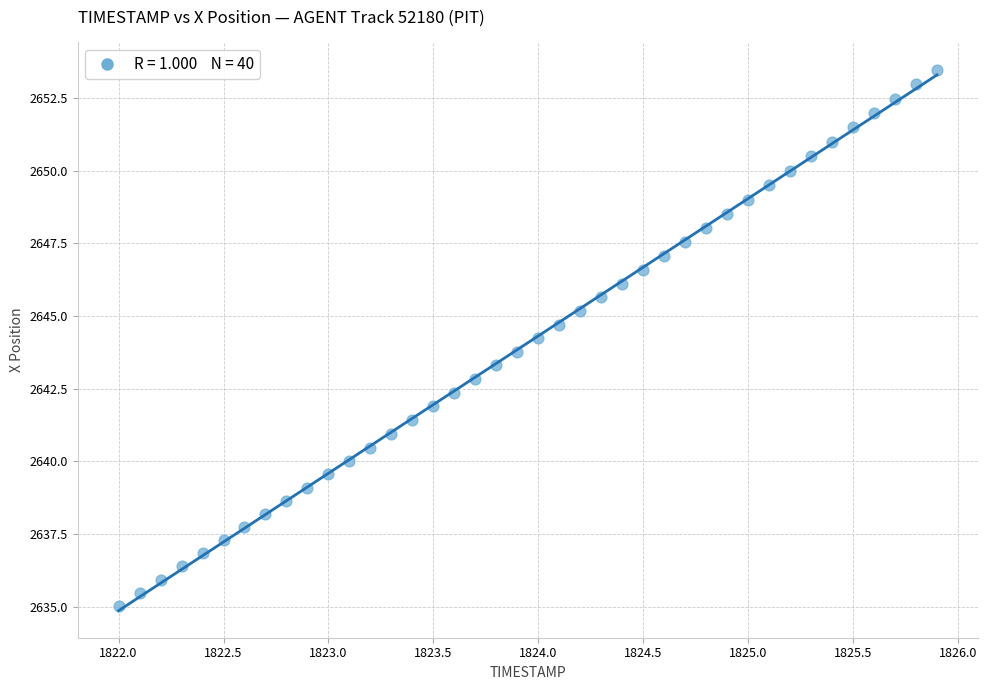

What is the range of X values (max minus min)?

3.9